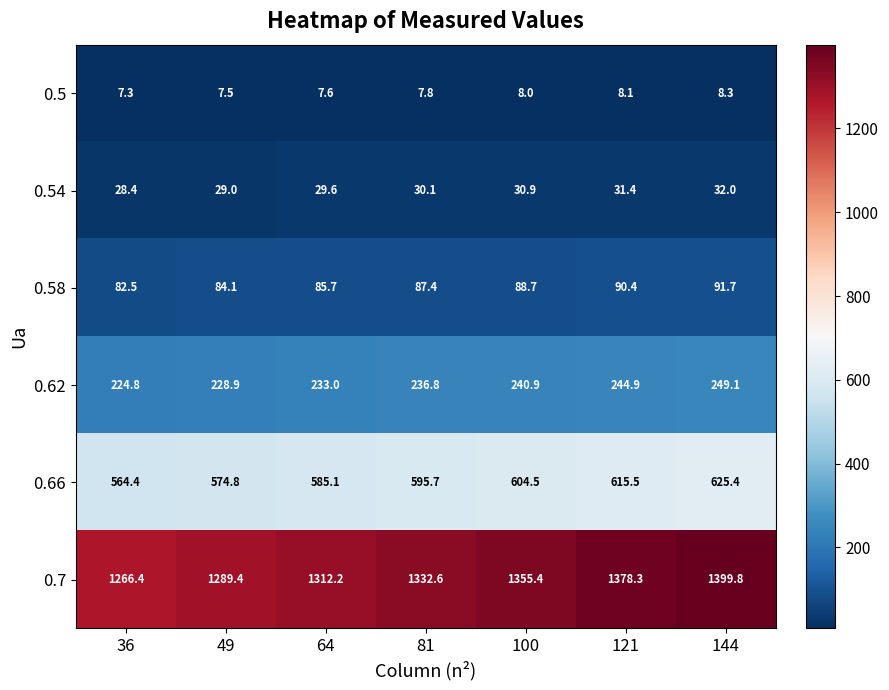

What is the difference between the maximum and second lowest values in the 0.54 series?

3.0